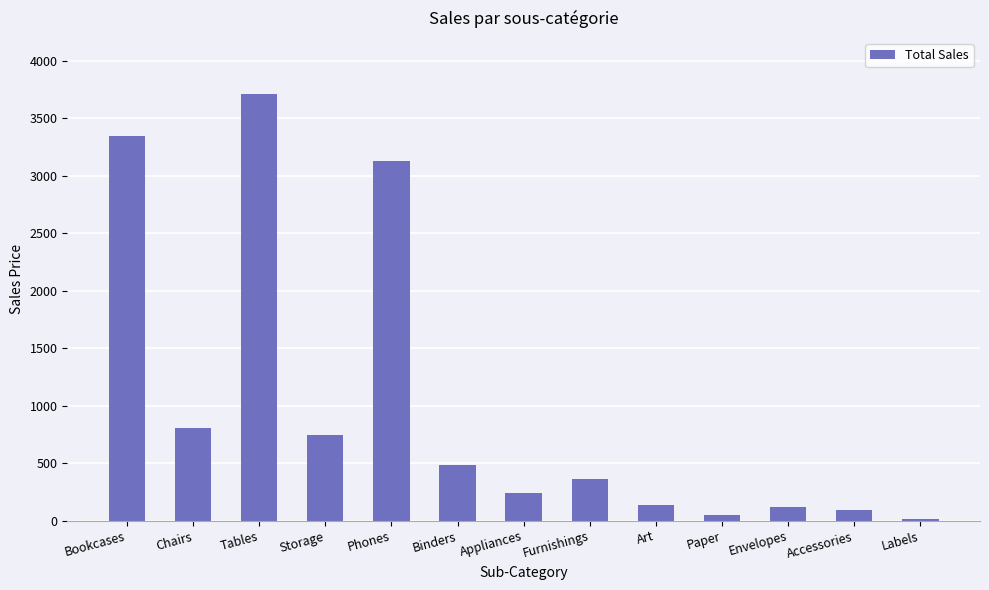

At which label is the value closest to 1861?

Chairs